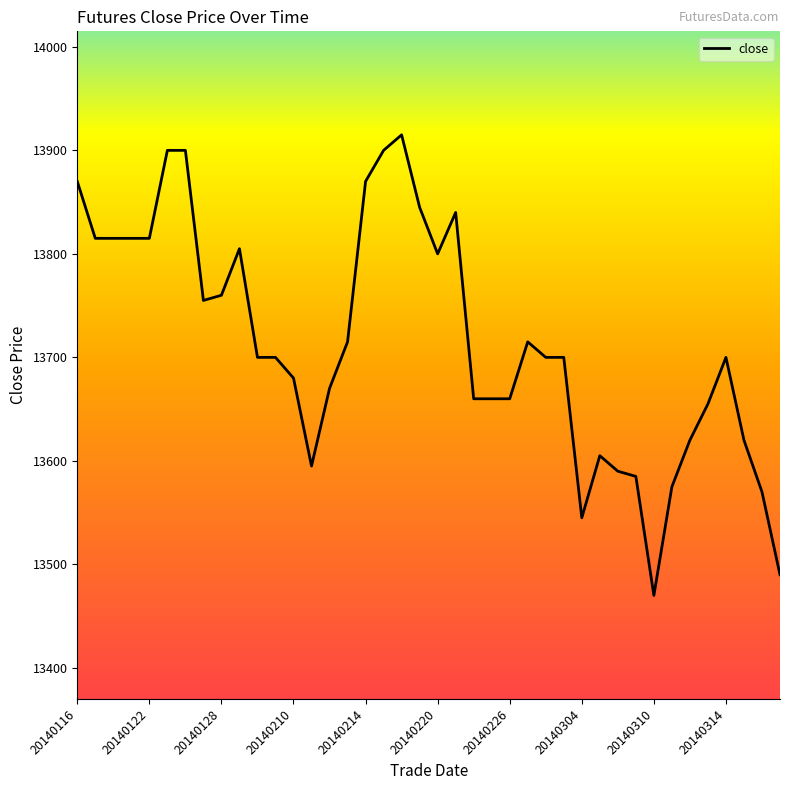

How many lines are shown in the chart?

1